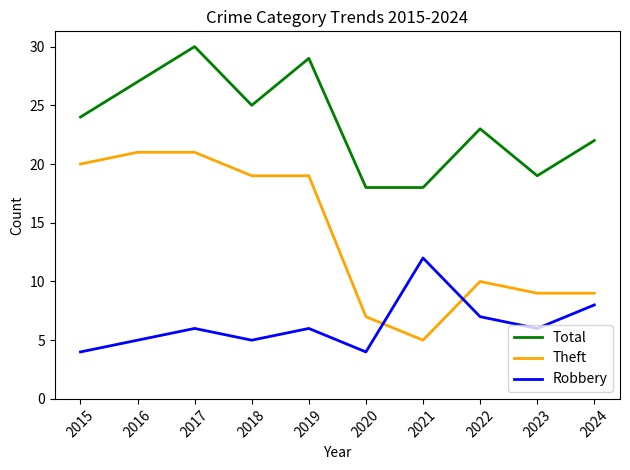

At which category does Total reach its first local valley?

2018